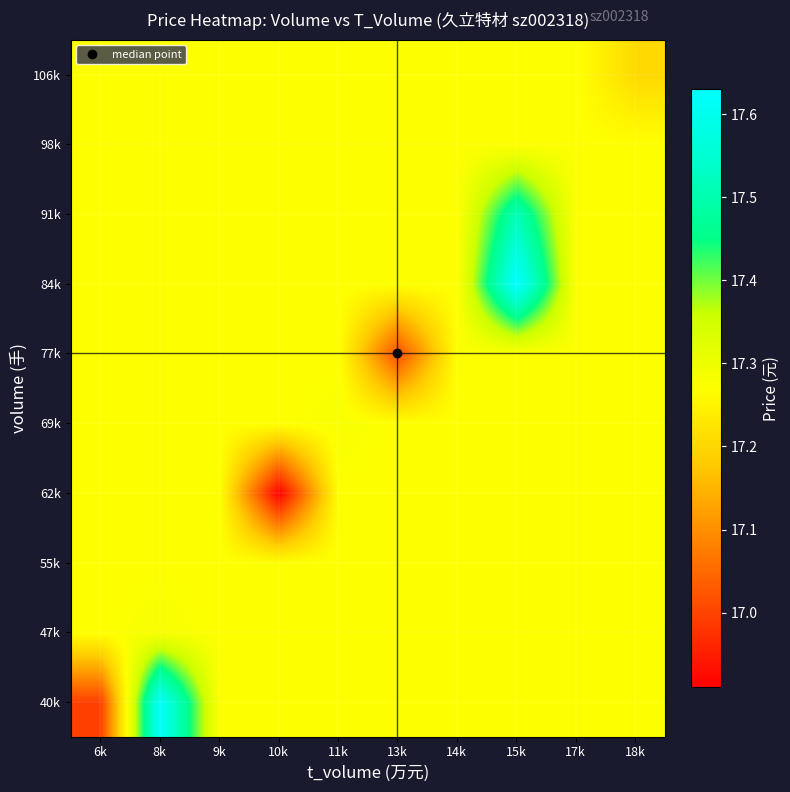

At how many categories does at least one series exceed 17?

10